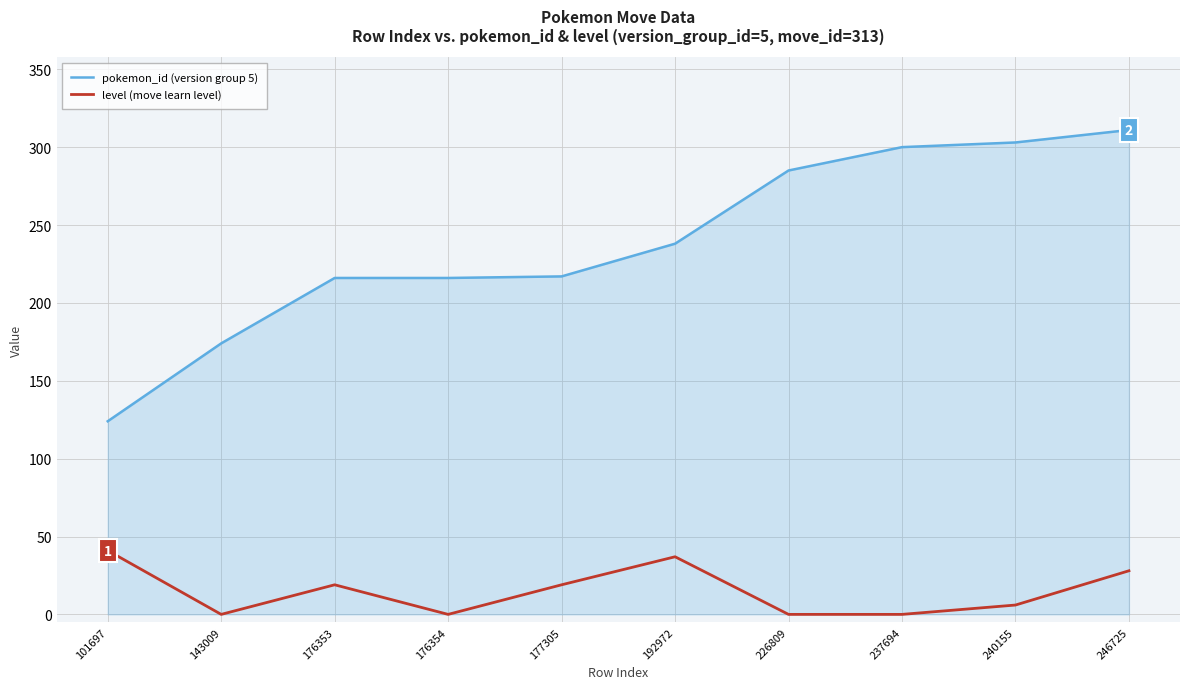

What is the total value across all series at 176354?

216